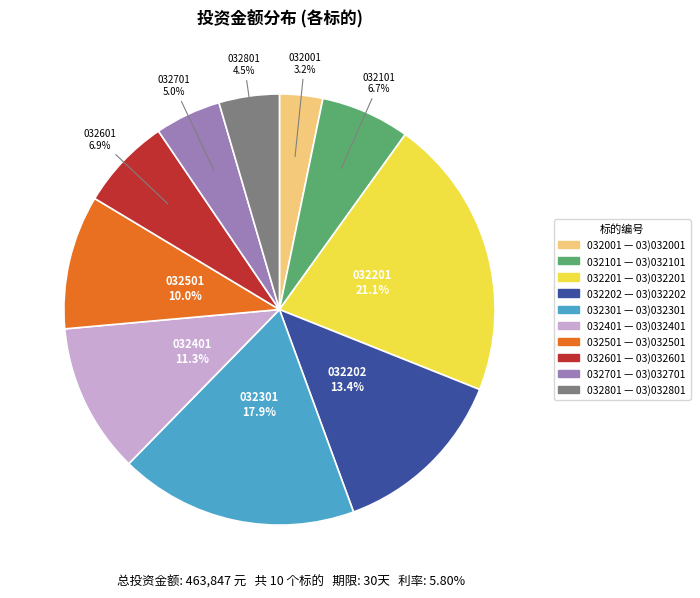

Is there a majority slice in this chart?

No